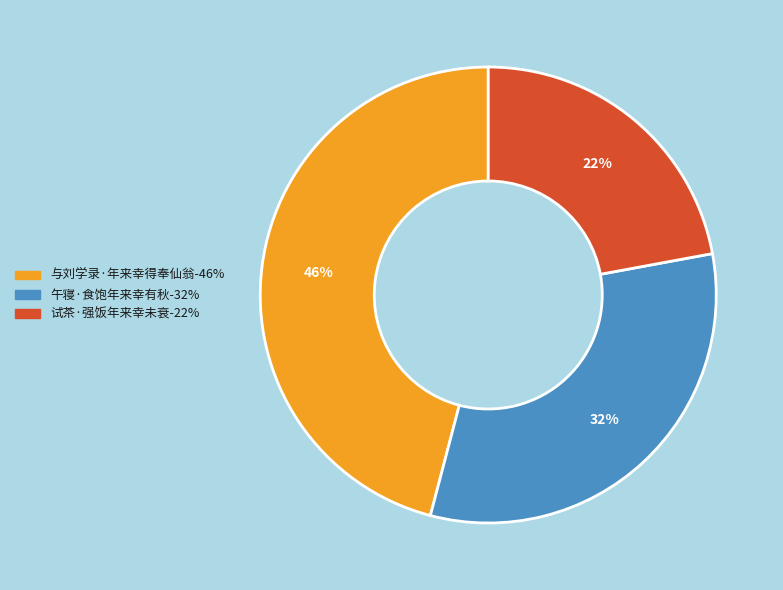

What is the largest slice in the pie chart?

与刘学录·年来幸得奉仙翁